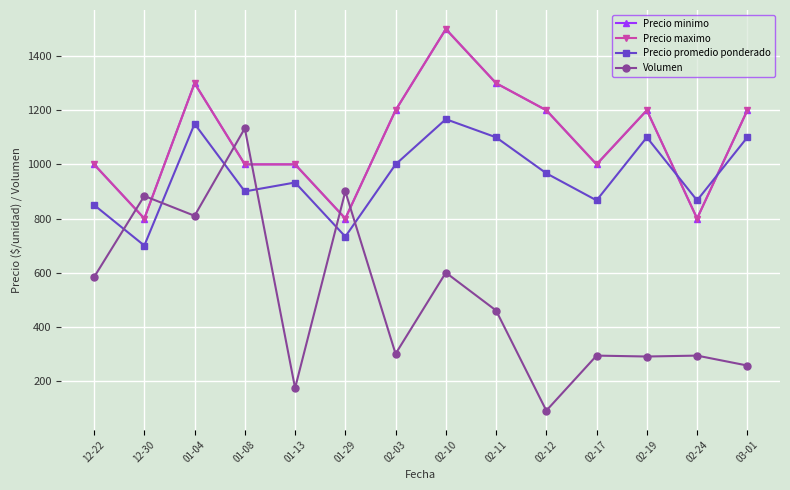

Does the chart display data point markers on the line(s)?

Yes